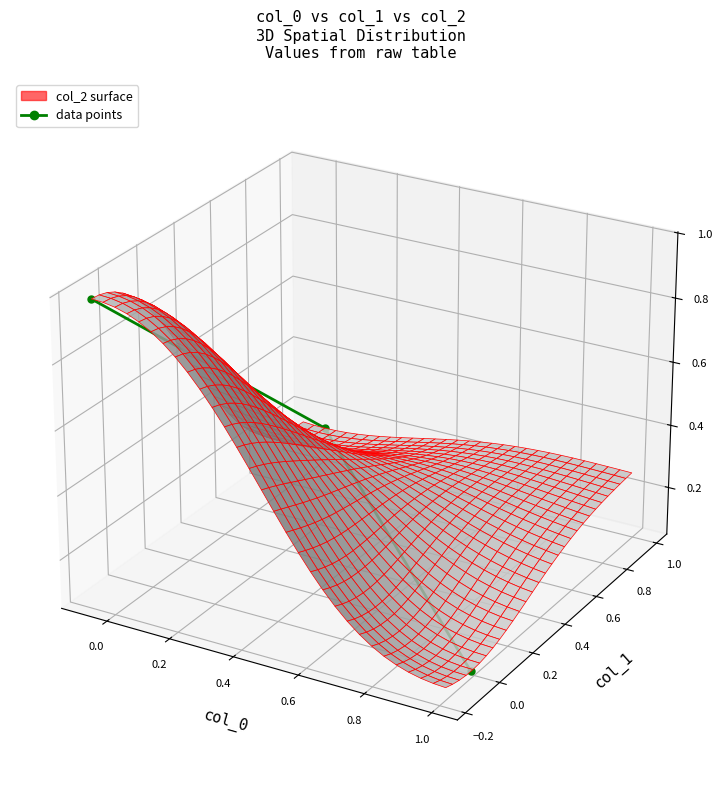

Between 0.0 and 0.2, which is larger?

0.2